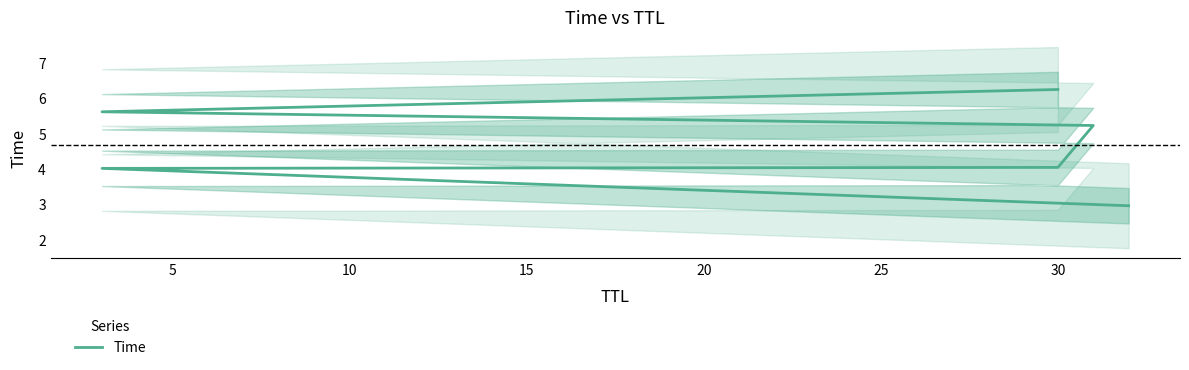

Between 25 and 15, which is larger?

25